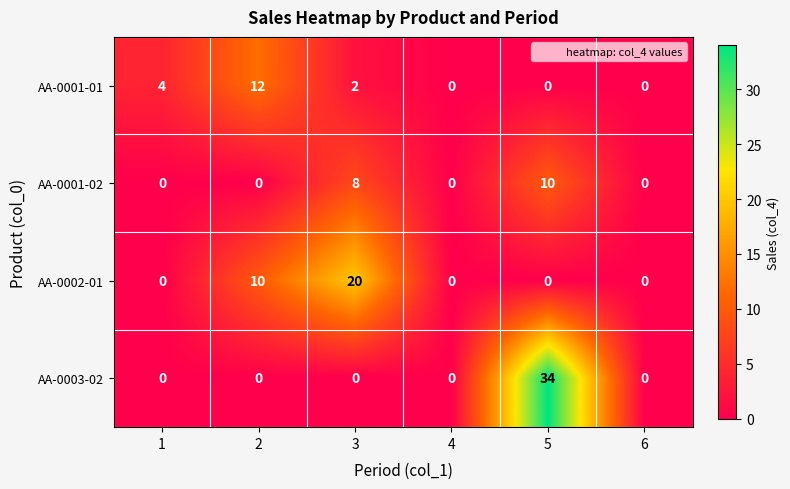

What is the maximum value for AA-0001-02?

10